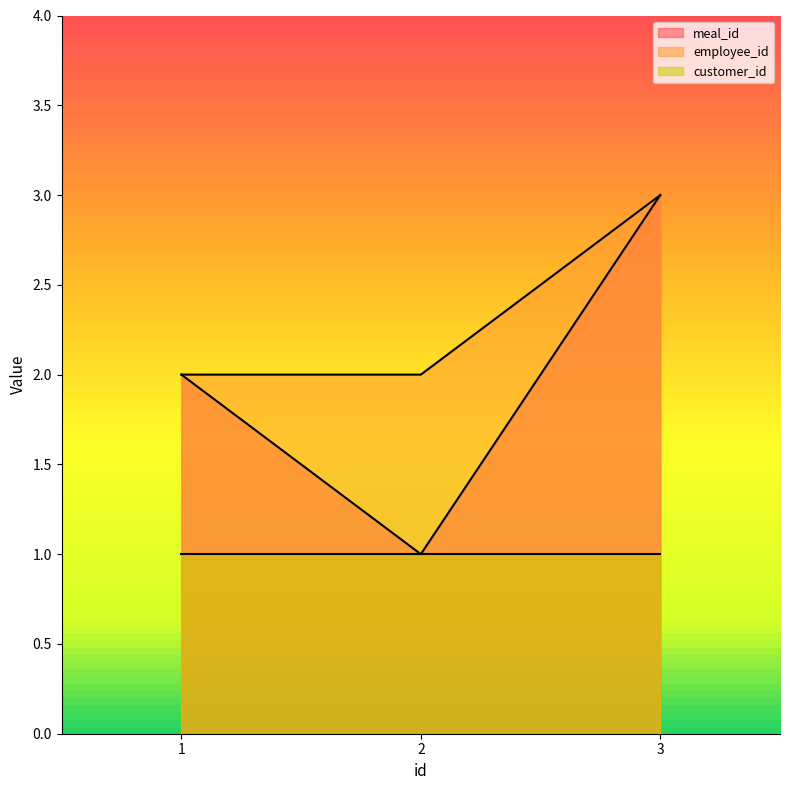

How many values in the employee_id series exceed 2?

1